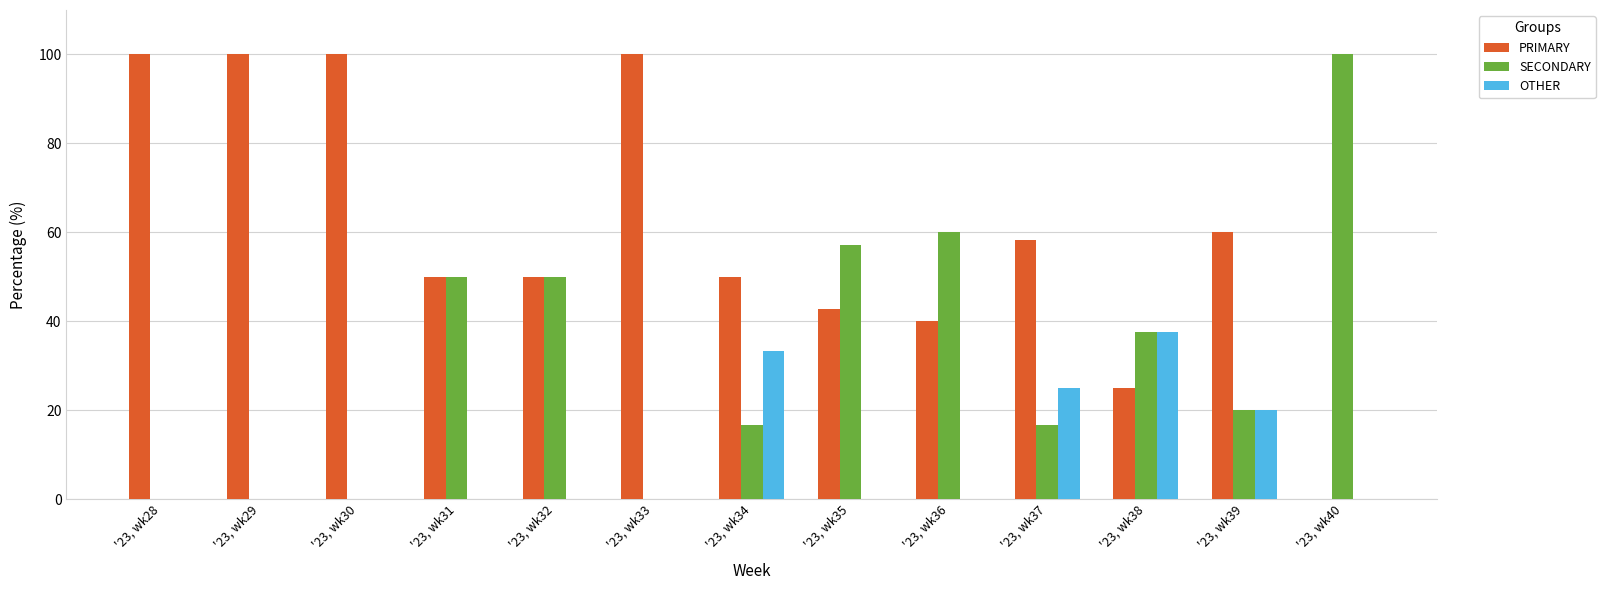

Which series has the largest total across all categories?

PRIMARY